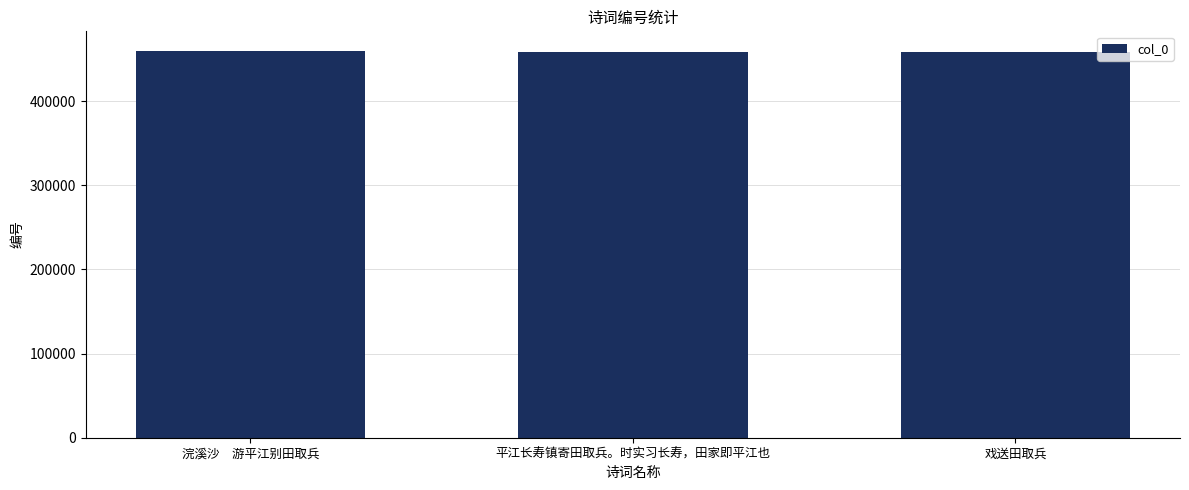

What position from the right is 戏送田取兵?

1